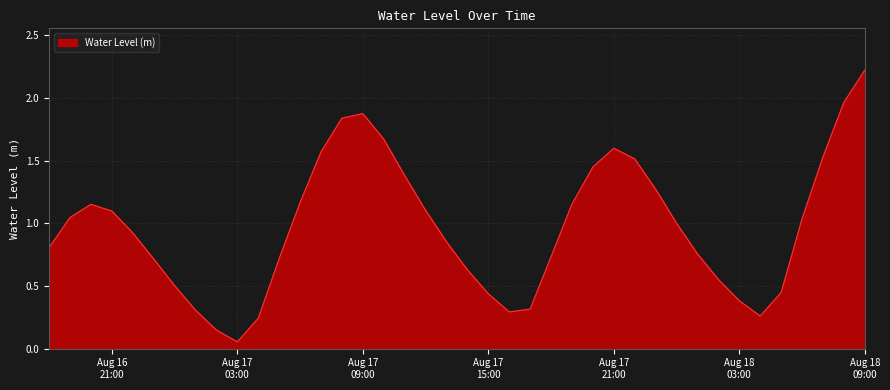

What is the difference between the maximum and minimum values?

2.2